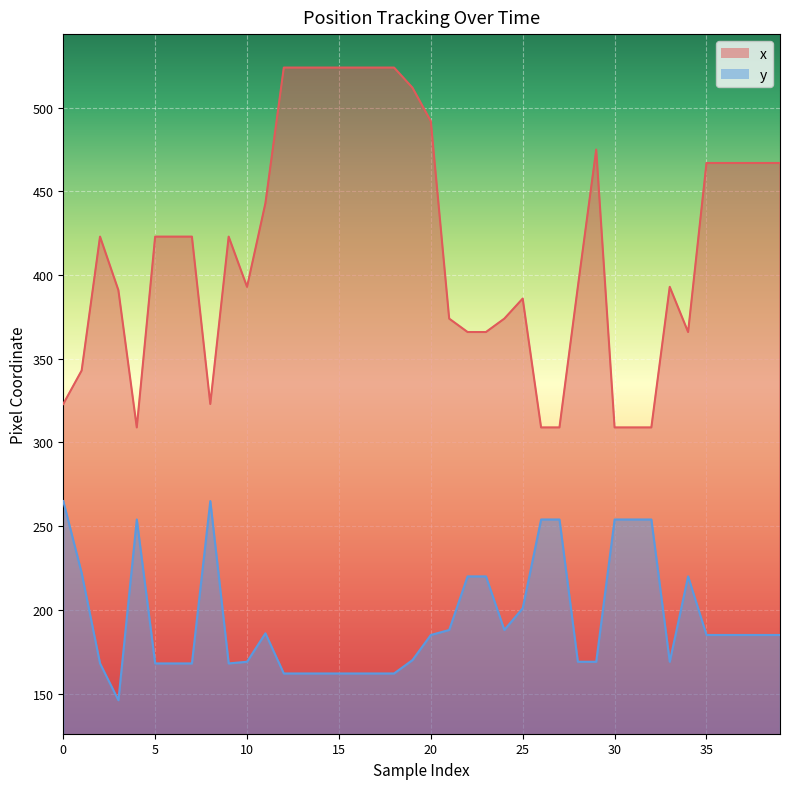

What is the difference between the y values at 10 and 22?

51